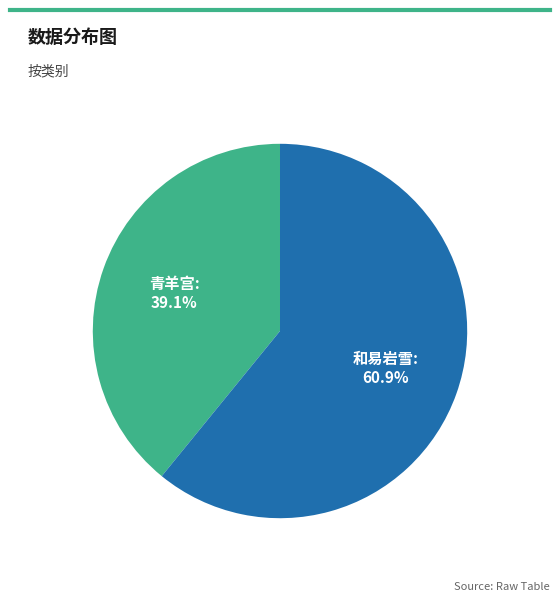

Is there a majority slice in this chart?

Yes